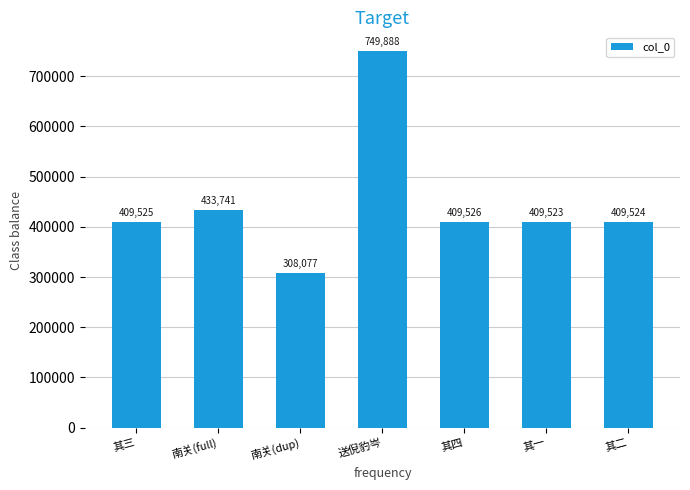

Which label corresponds to the largest value in the chart?

送倪豹岑